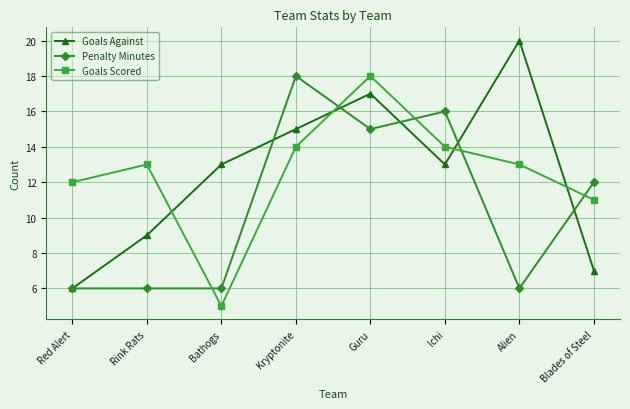

What is the label of the 1st point from the left?

Red Alert